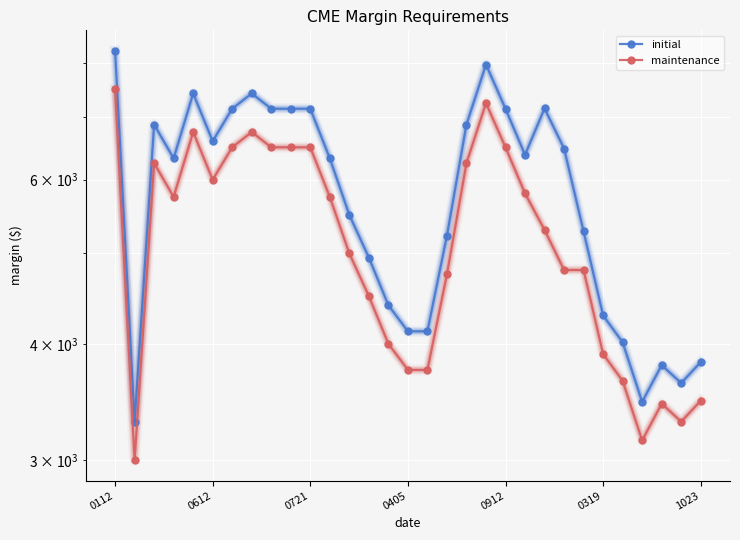

What is the value of the maintenance point at the 29th from the left?

3450